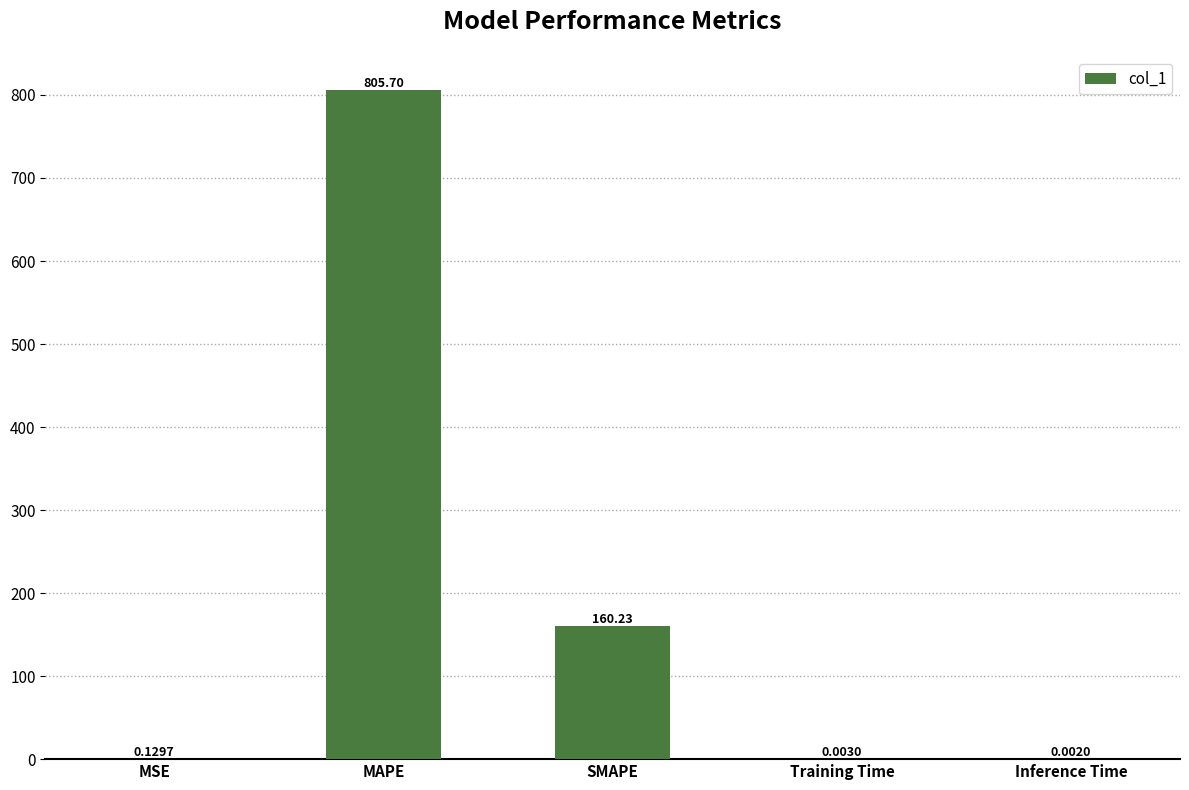

What is the change in value from SMAPE to Inference Time?

-160.2